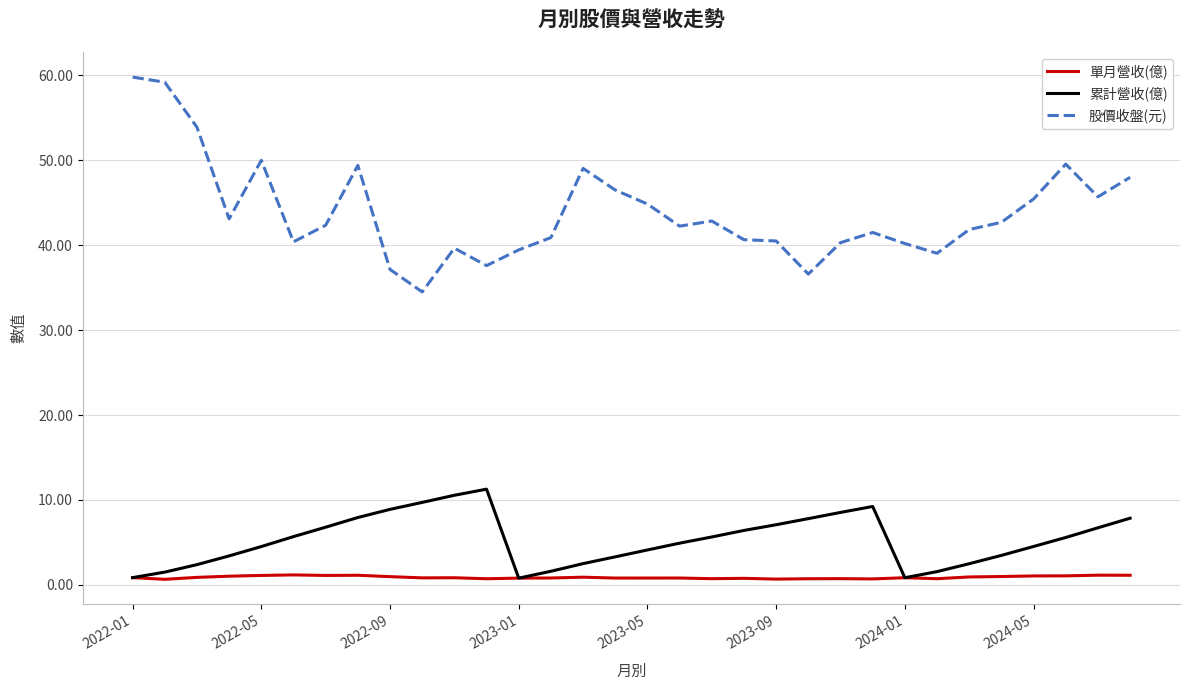

Does the chart have visible grid lines?

Yes